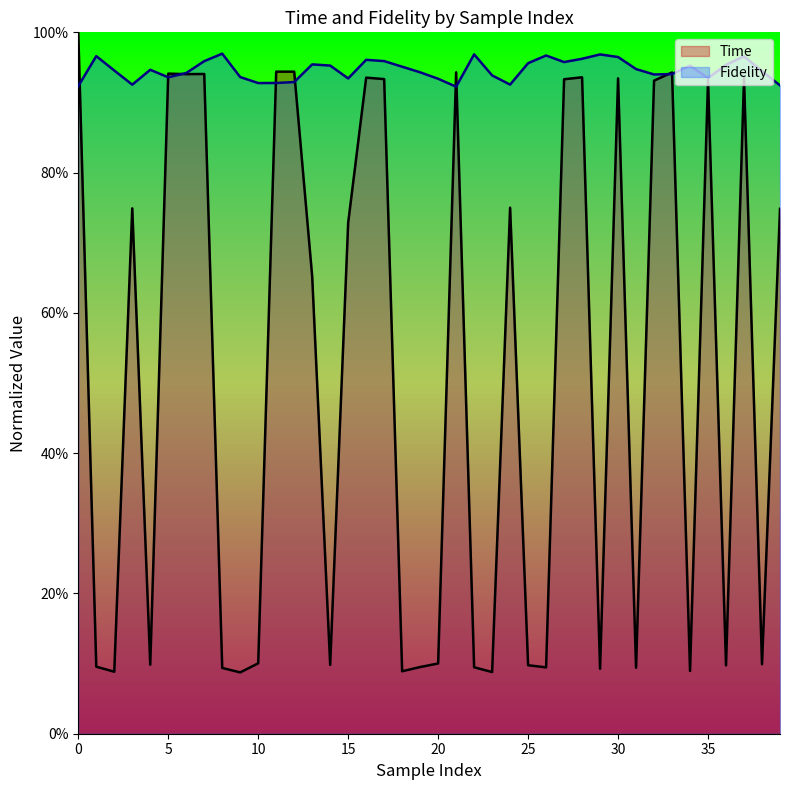

What is the difference between the Time values at 35 and 23?

0.8